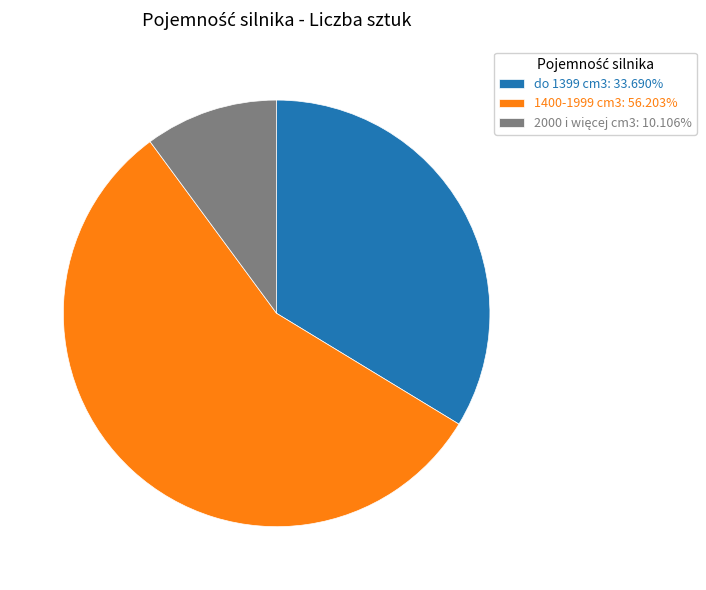

Combined, do 1400-1999 cm3: 56.203% and do 1399 cm3: 33.690% account for over 50%?

Yes